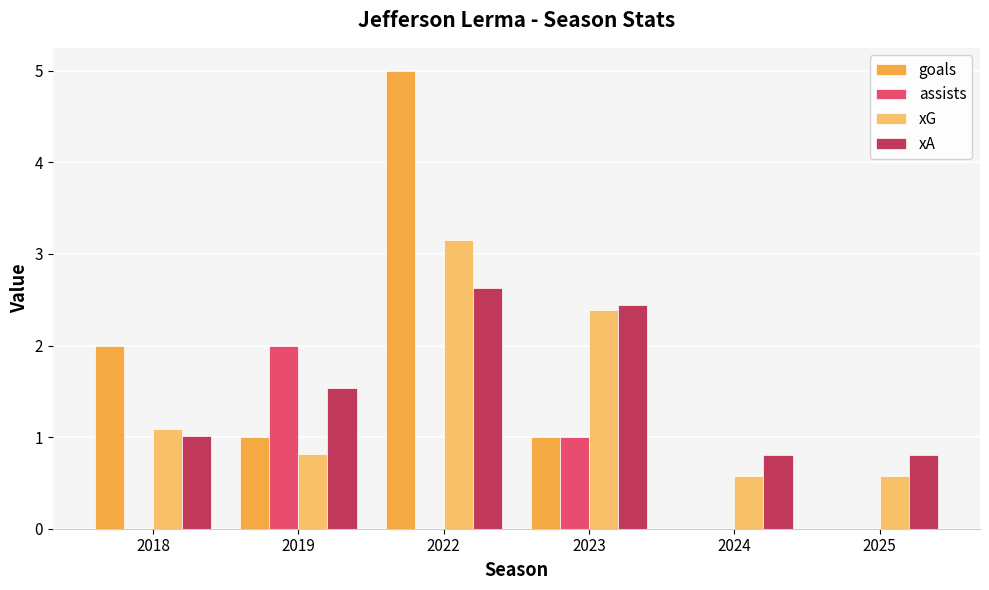

What is the total value across all series at 2022?

10.8